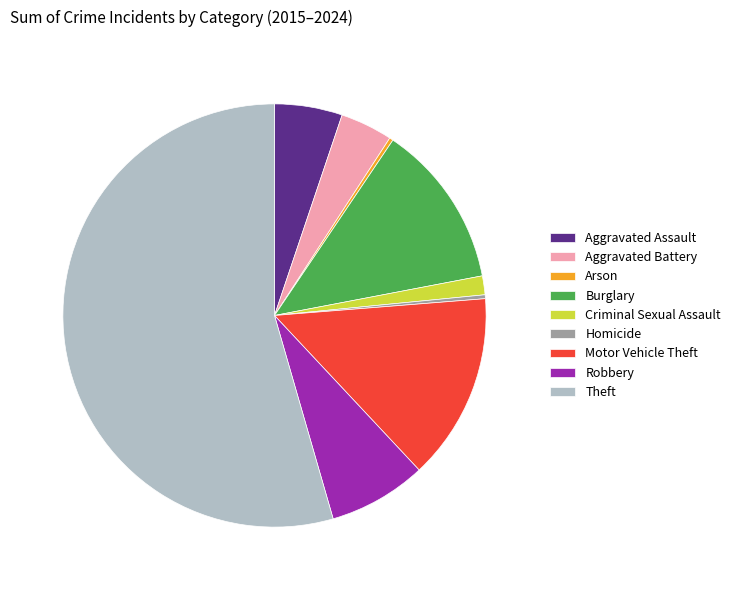

True or false: Burglary accounts for 22% of the total.

False